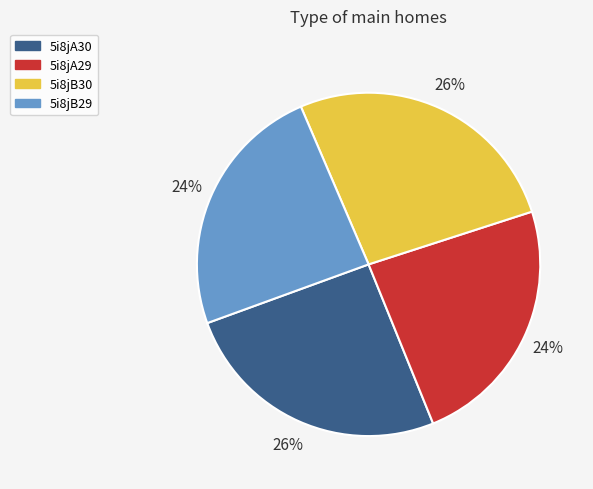

How many slices are in this pie chart?

4